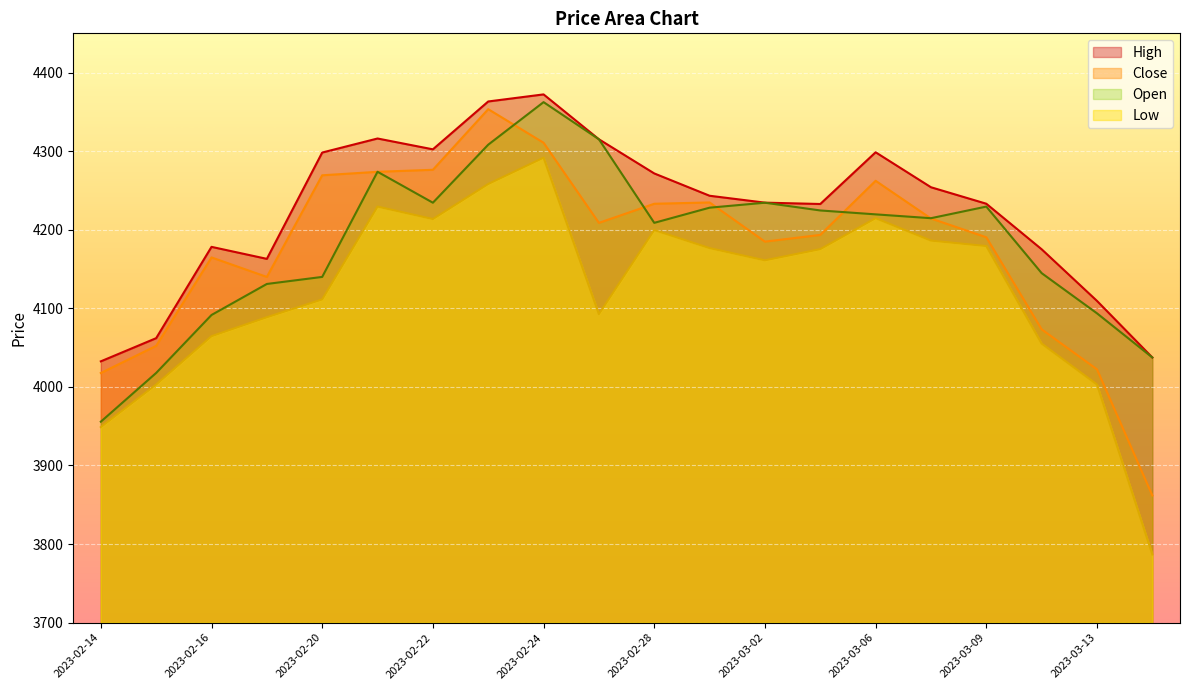

The value of Open at 2023-02-27 is 1320.1. True or false?

False